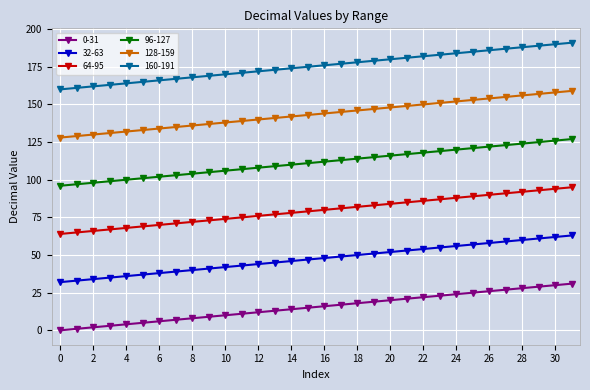

What is the difference between the maximum and minimum values in the 64-95 series?

31